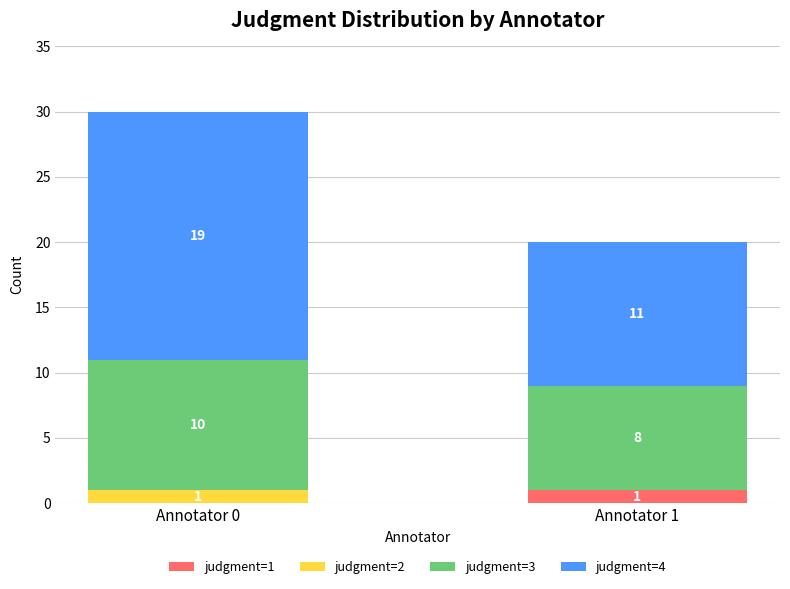

Is it true that judgment=1 equals 1 at Annotator 1?

True